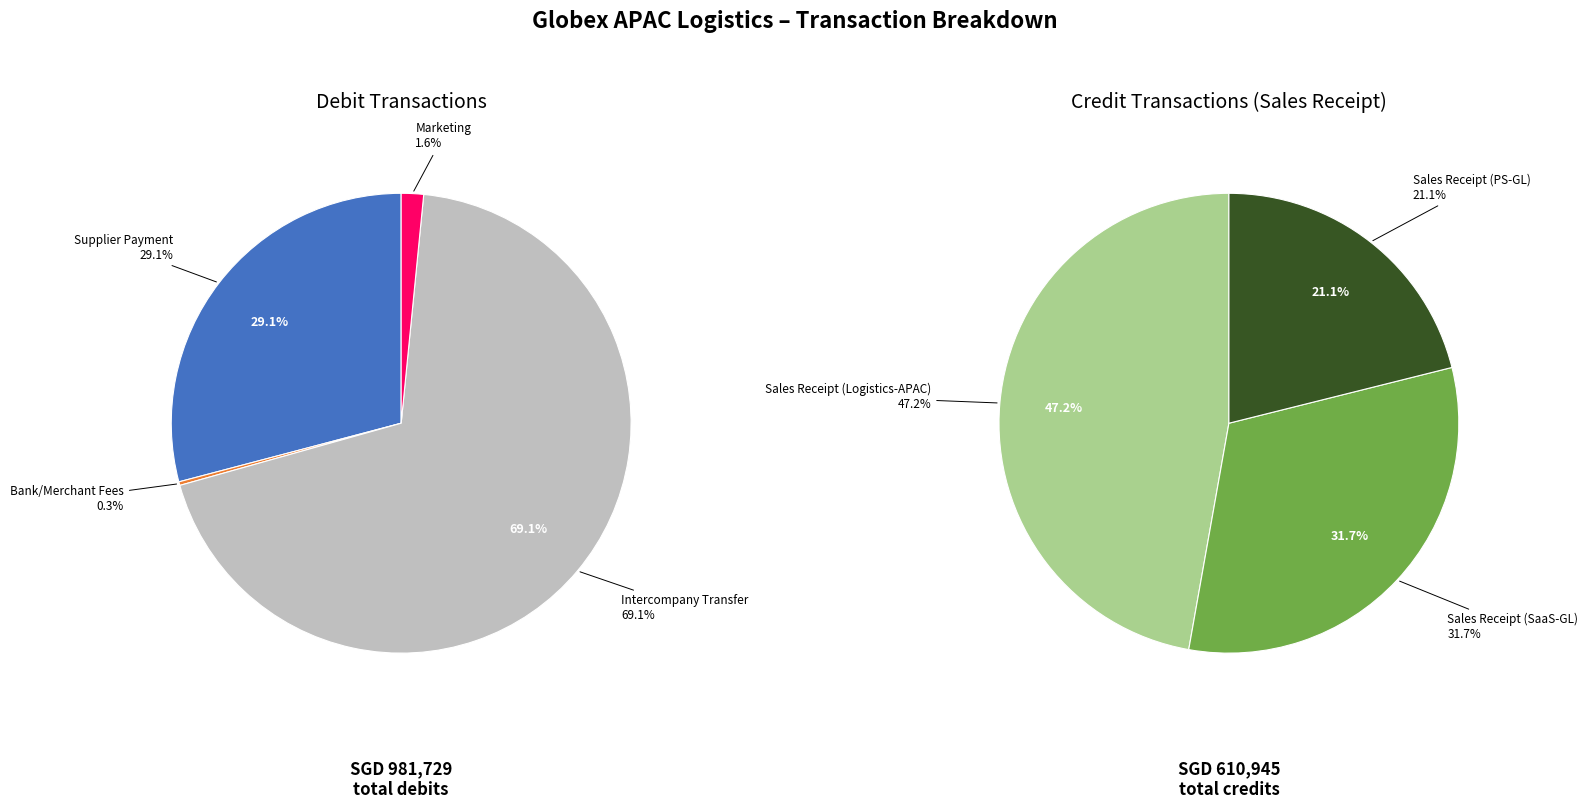

Which slice is the smallest?

Bank/Merchant Fees